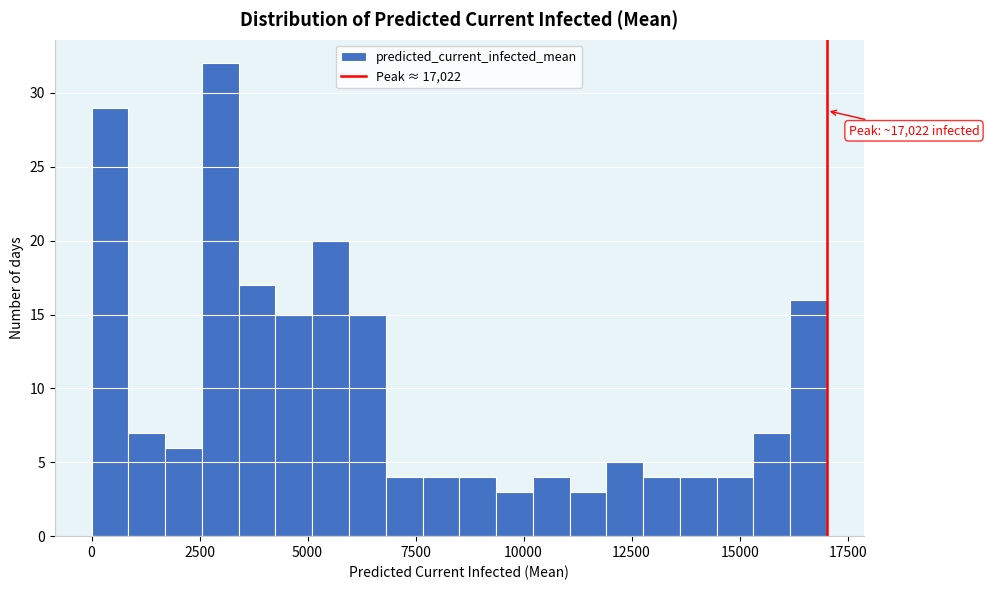

Read against the x-axis, roughly where is the centre of the tallest bar?

3000